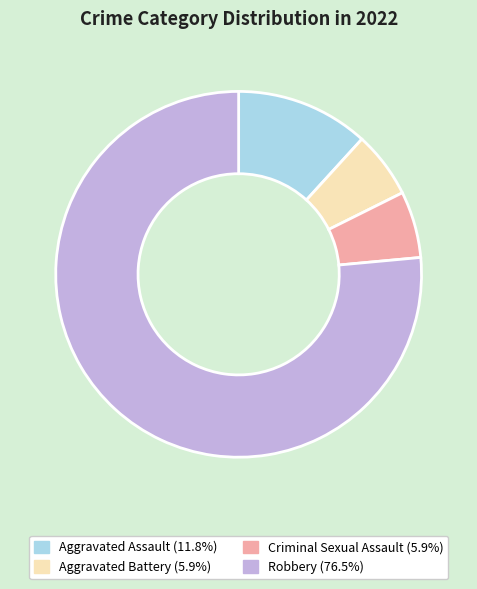

Is Criminal Sexual Assault the majority of the pie?

No